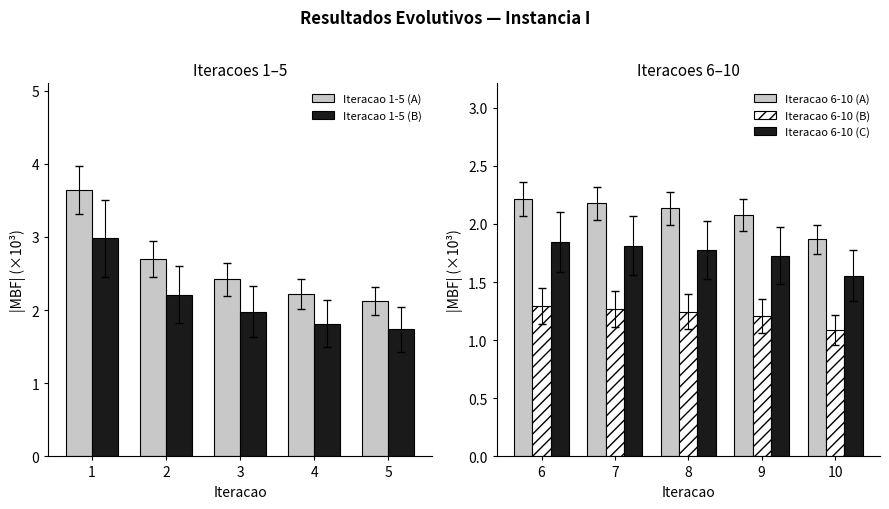

What is the sum of all Iteracao 1-5 (B) values?

10.7